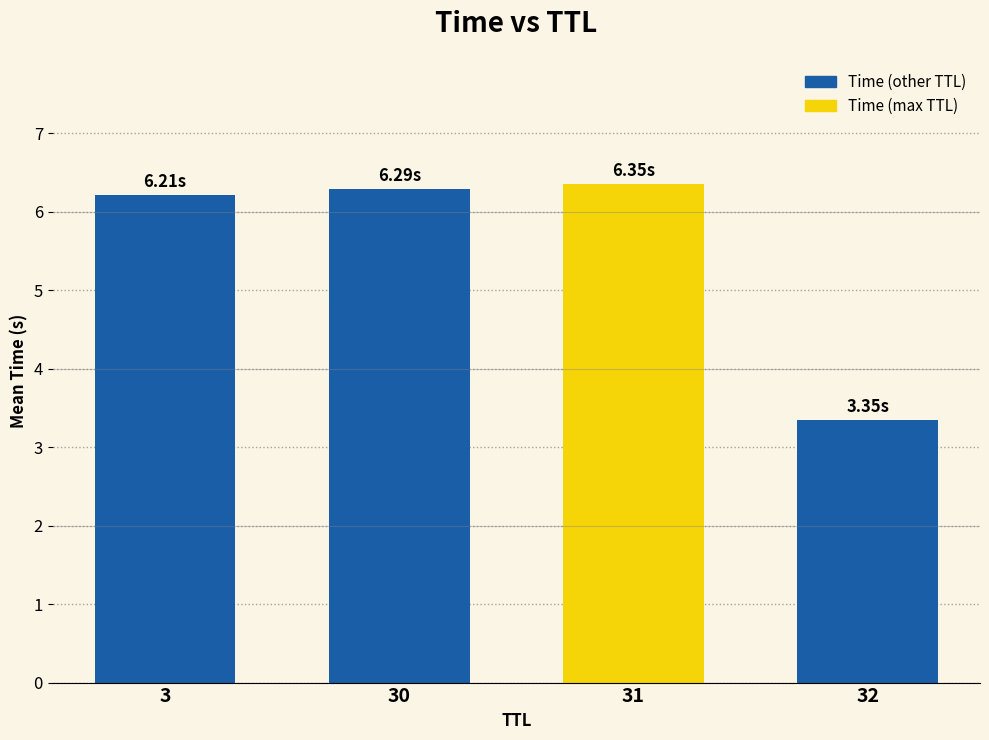

What is the change in value from 3 to 32?

-2.9